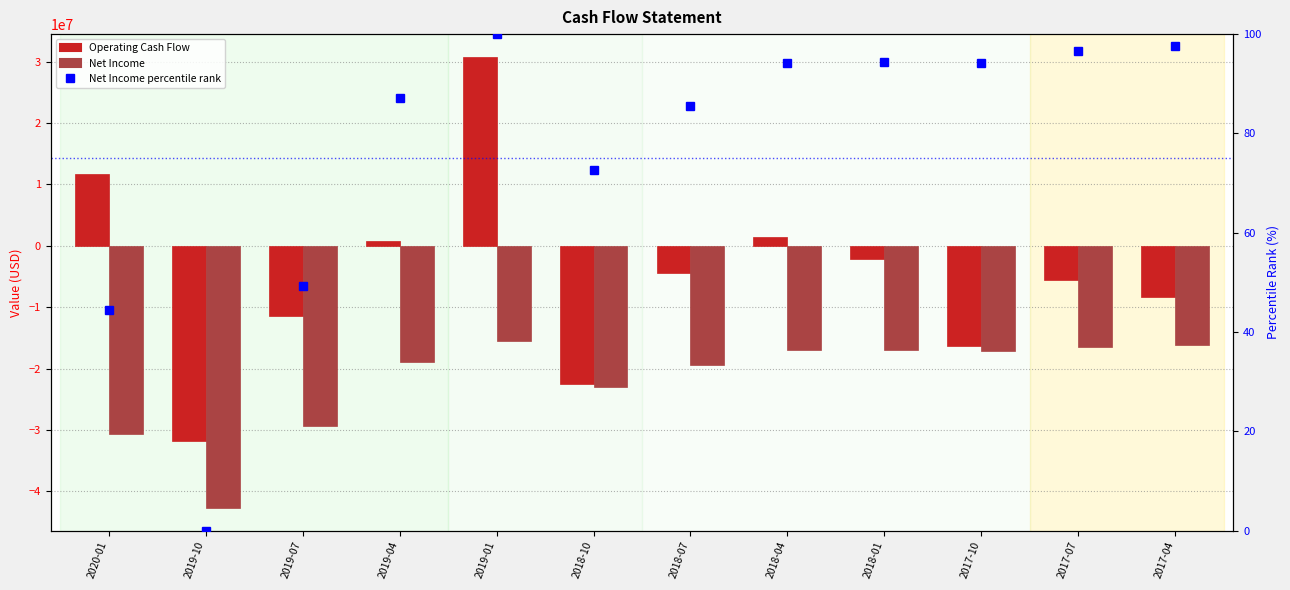

List the labels in order of Net Income value, largest first.

2019-01, 2017-04, 2017-07, 2018-01, 2018-04, 2017-10, 2019-04, 2018-07, 2018-10, 2019-07, 2020-01, 2019-10